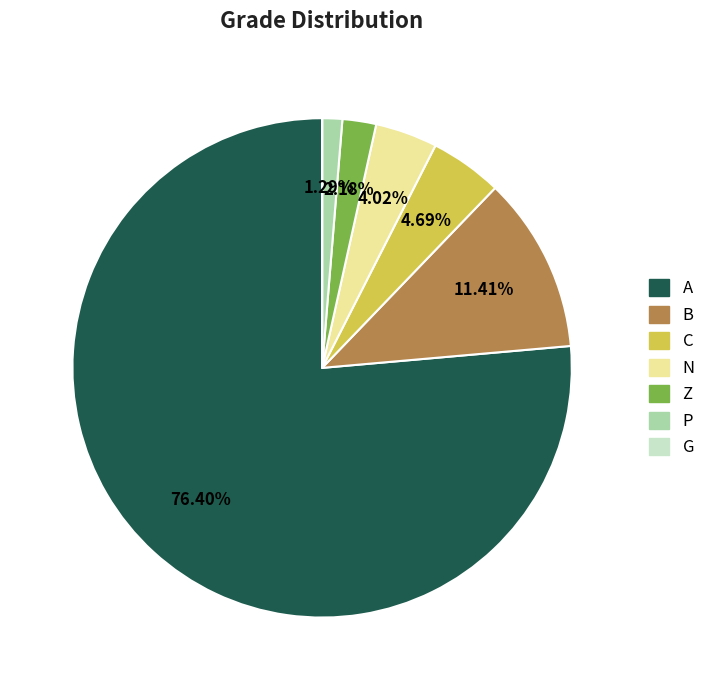

Which category has the biggest portion of the pie?

A